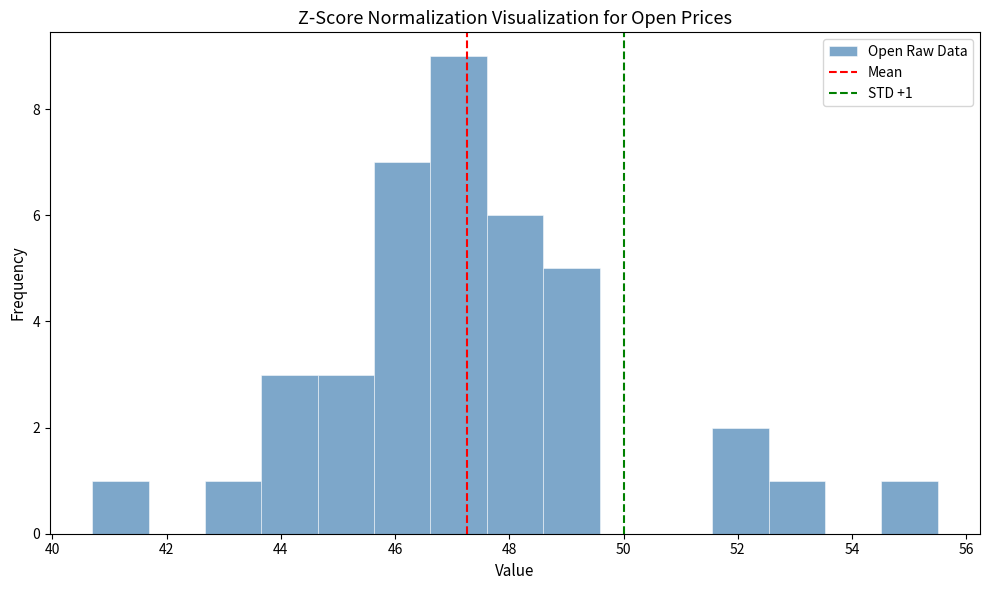

Which range on the x-axis has the tallest bar?

46.6 to 47.6